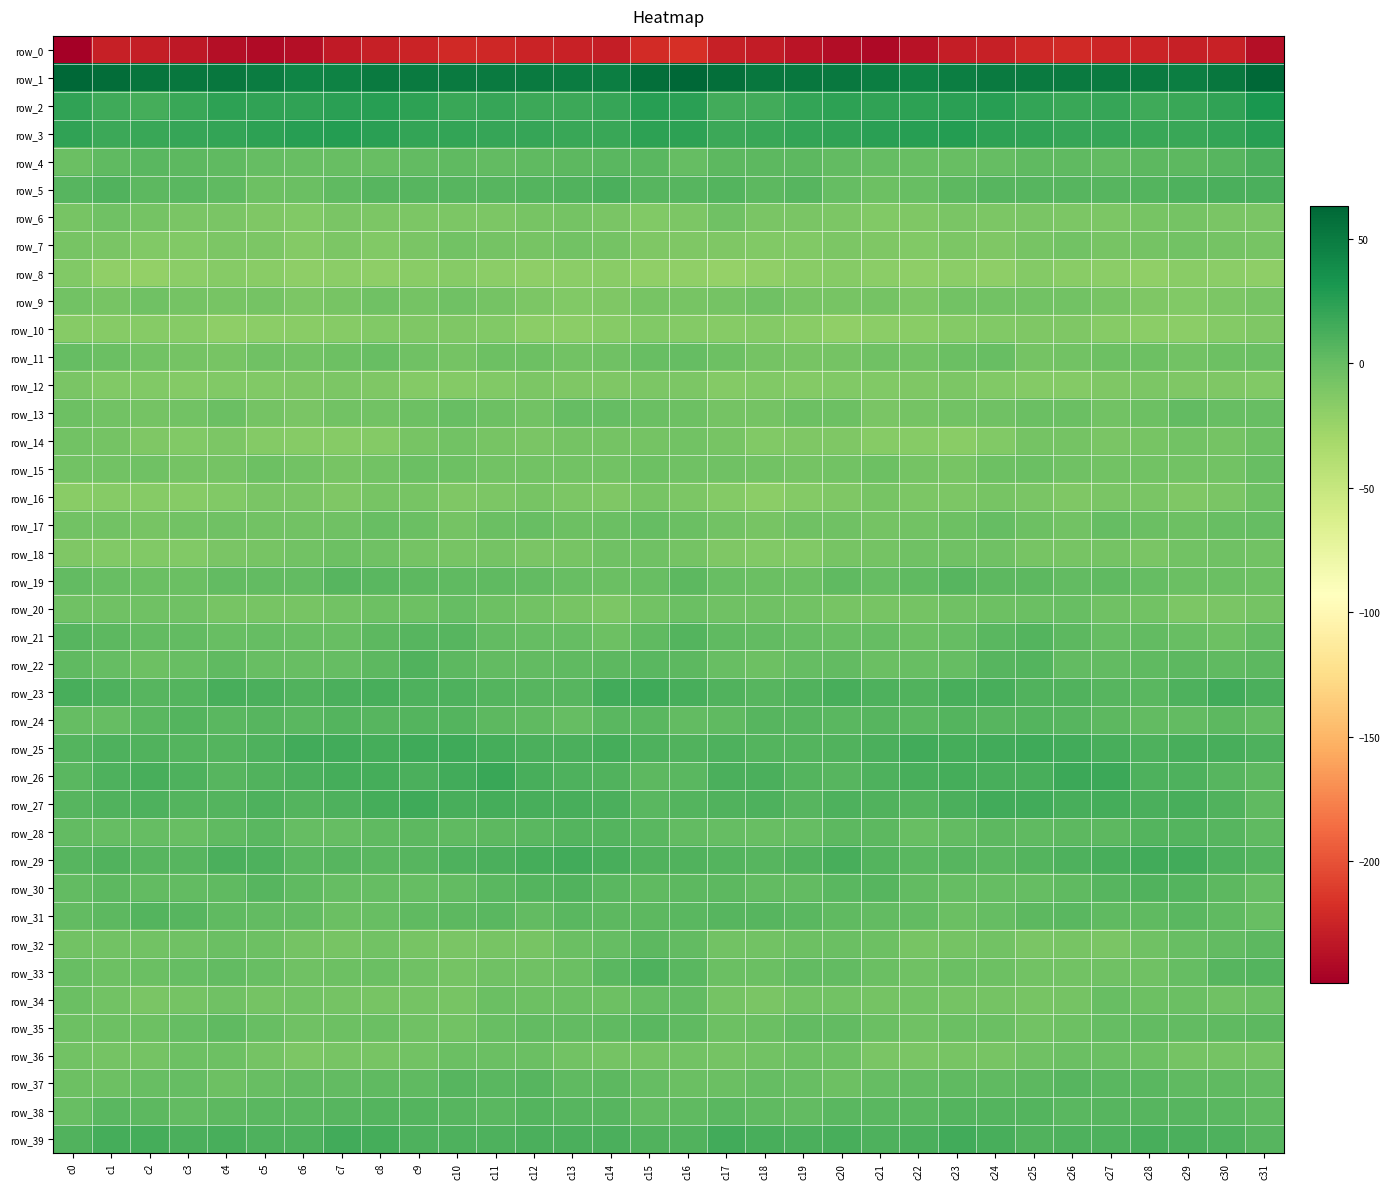

Which category has the lowest value across all series?

c0